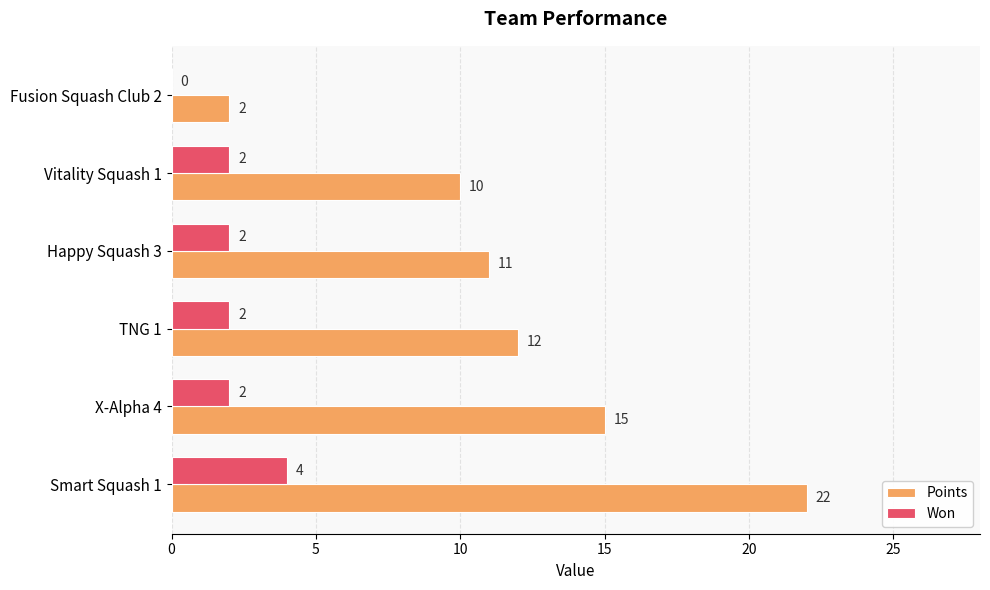

What is the total value across all series at Vitality Squash 1?

12